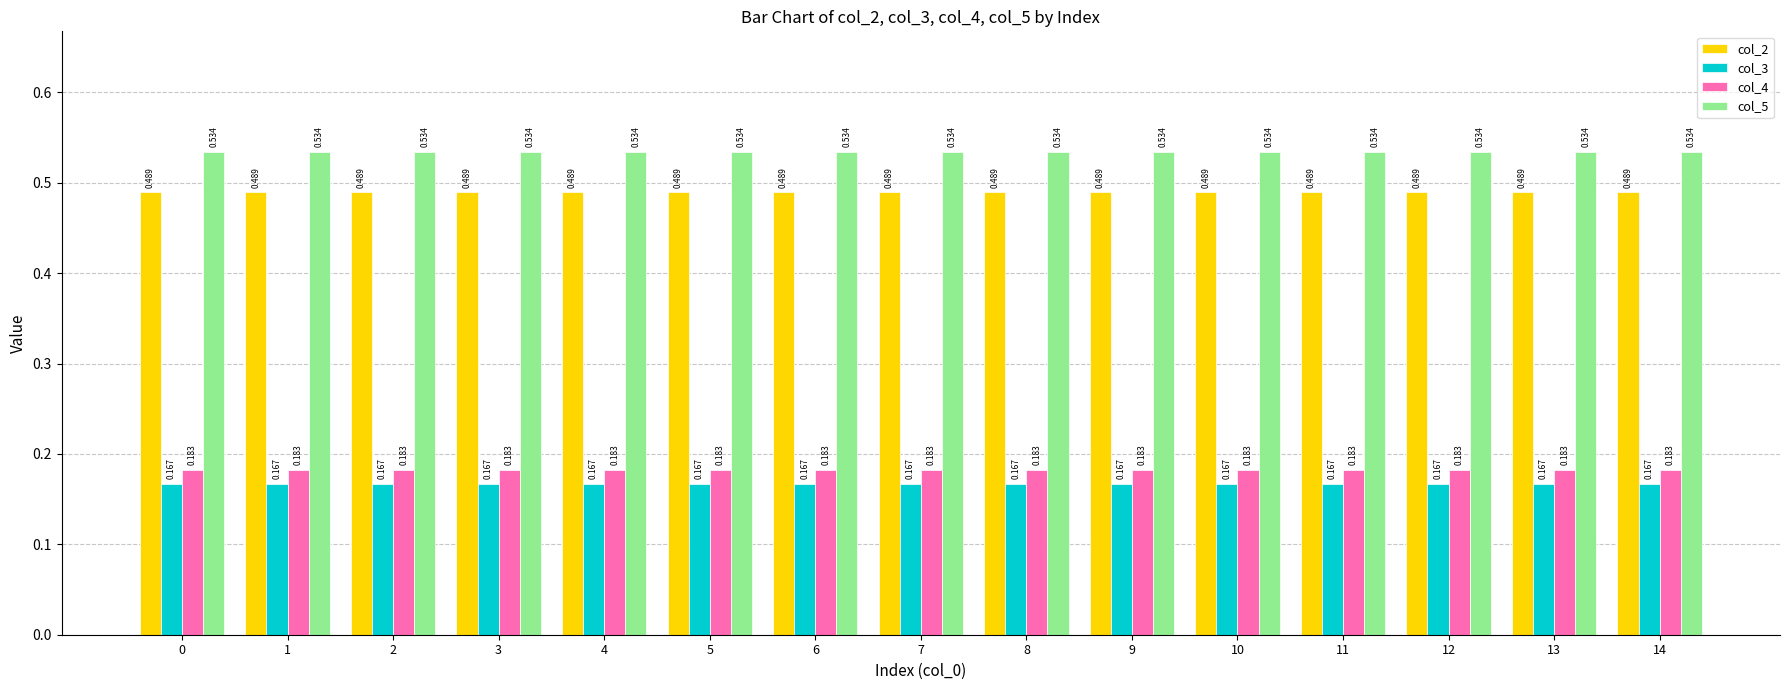

What is the sum of the col_5 values at 0 and 3?

1.1